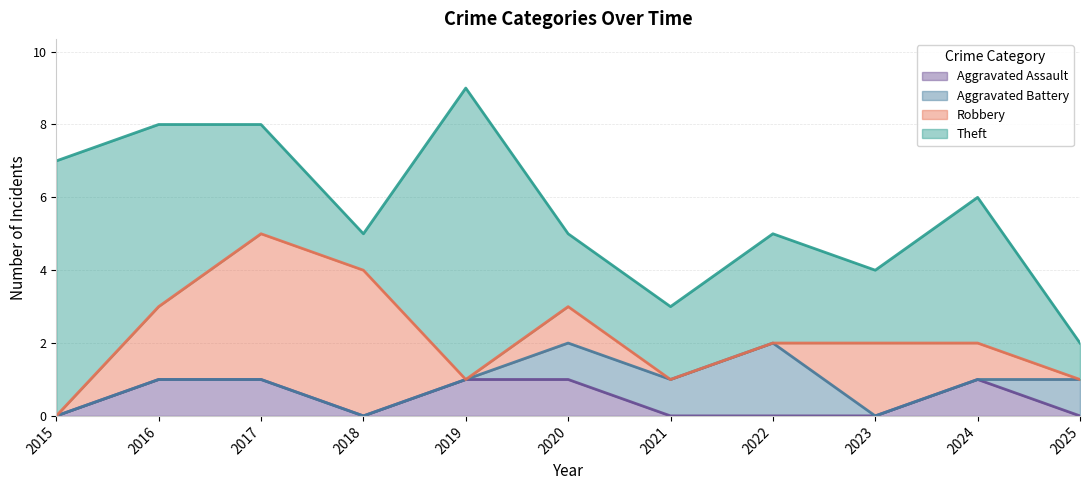

List the labels in order of Robbery value, smallest first.

2015, 2019, 2021, 2022, 2025, 2020, 2024, 2016, 2023, 2017, 2018